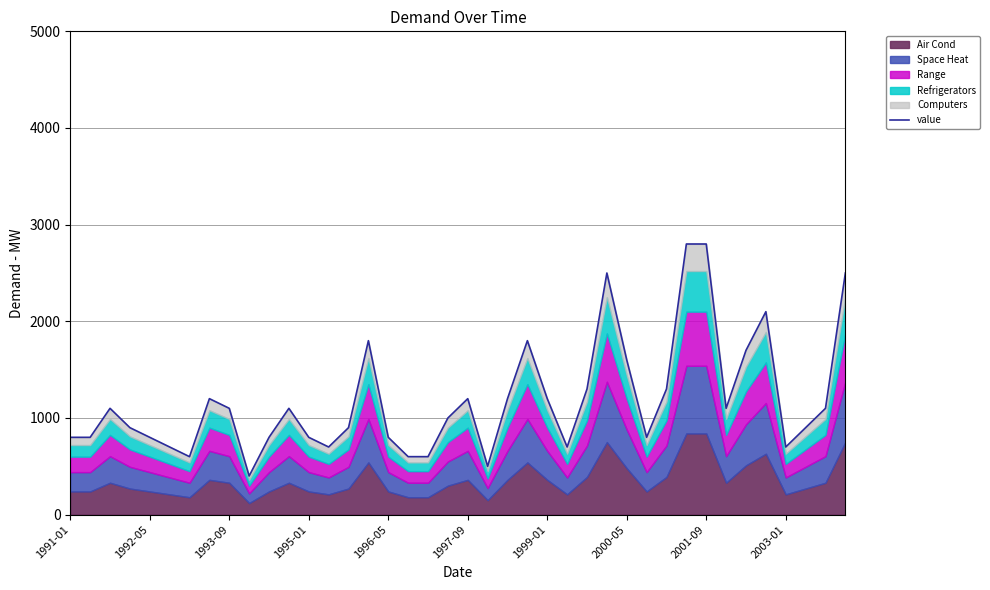

True or false: the data shows 2135 at 2000-05.

False